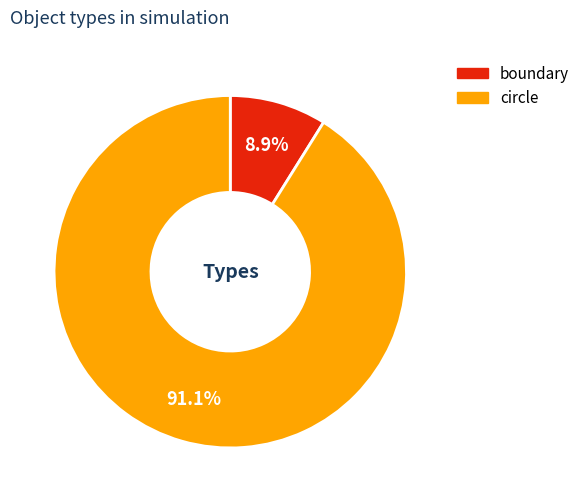

Which slice is the largest?

circle